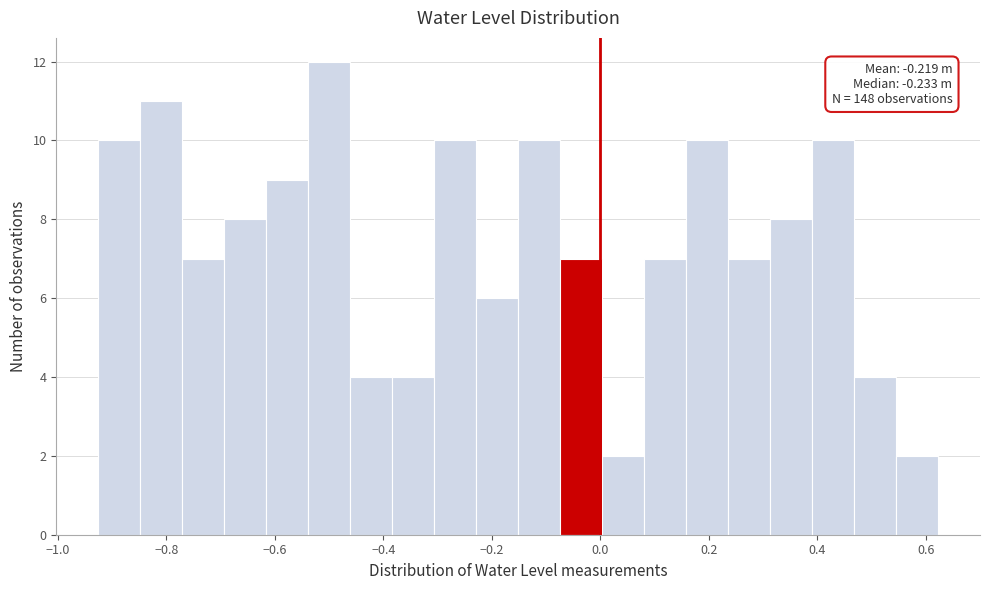

Read against the x-axis, roughly where is the centre of the tallest bar?

-0.50